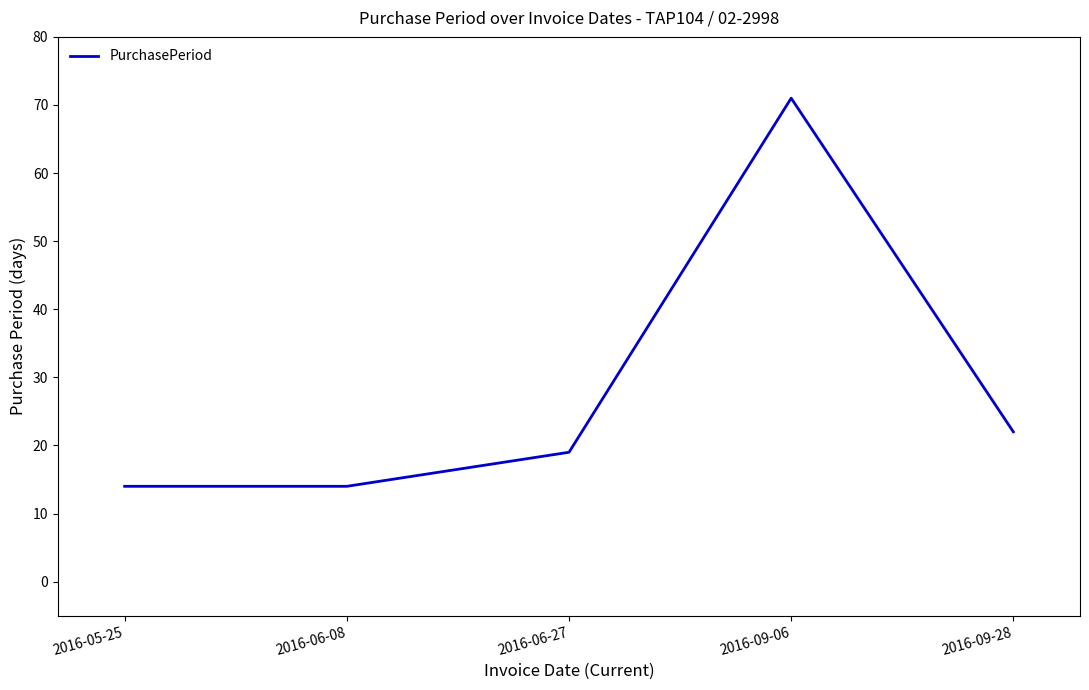

Read the value at 2016-09-28.

22